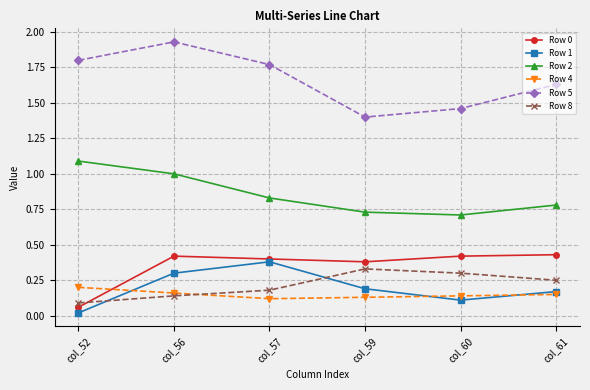

True or false: Row 4 and Row 1 intersect in this chart.

True